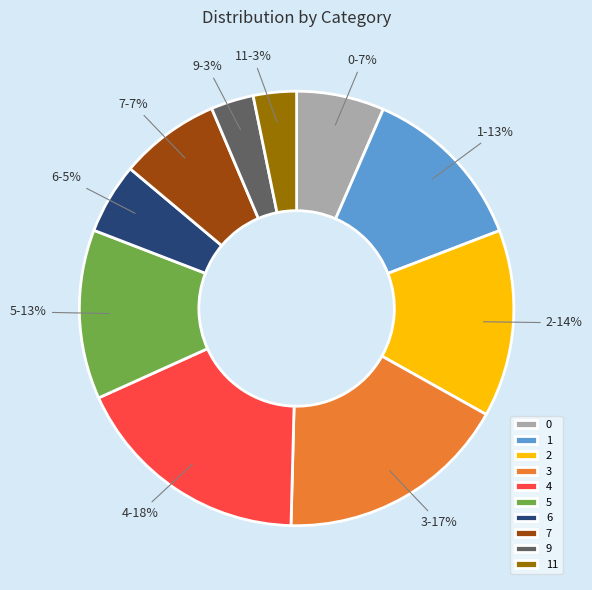

Do 2 and 6 together represent more than half of the pie?

No